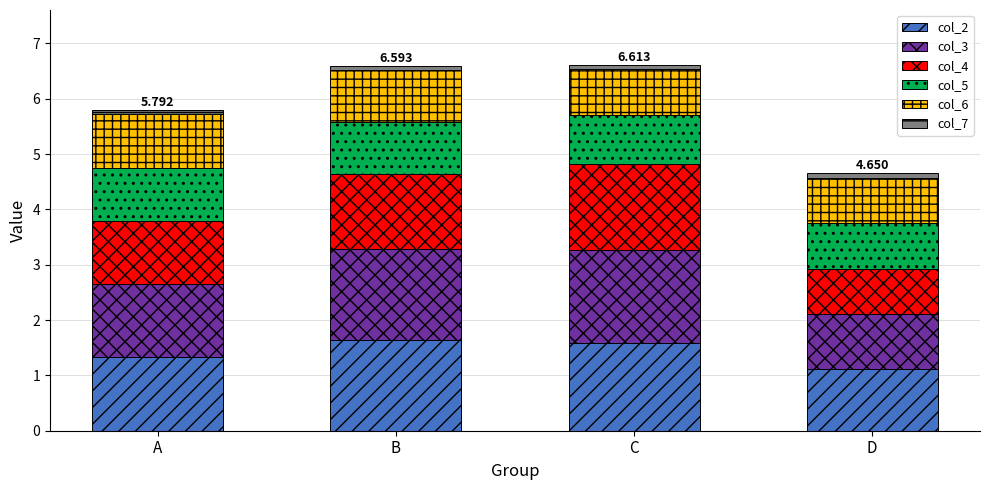

Does the chart contain stacked bars?

Yes